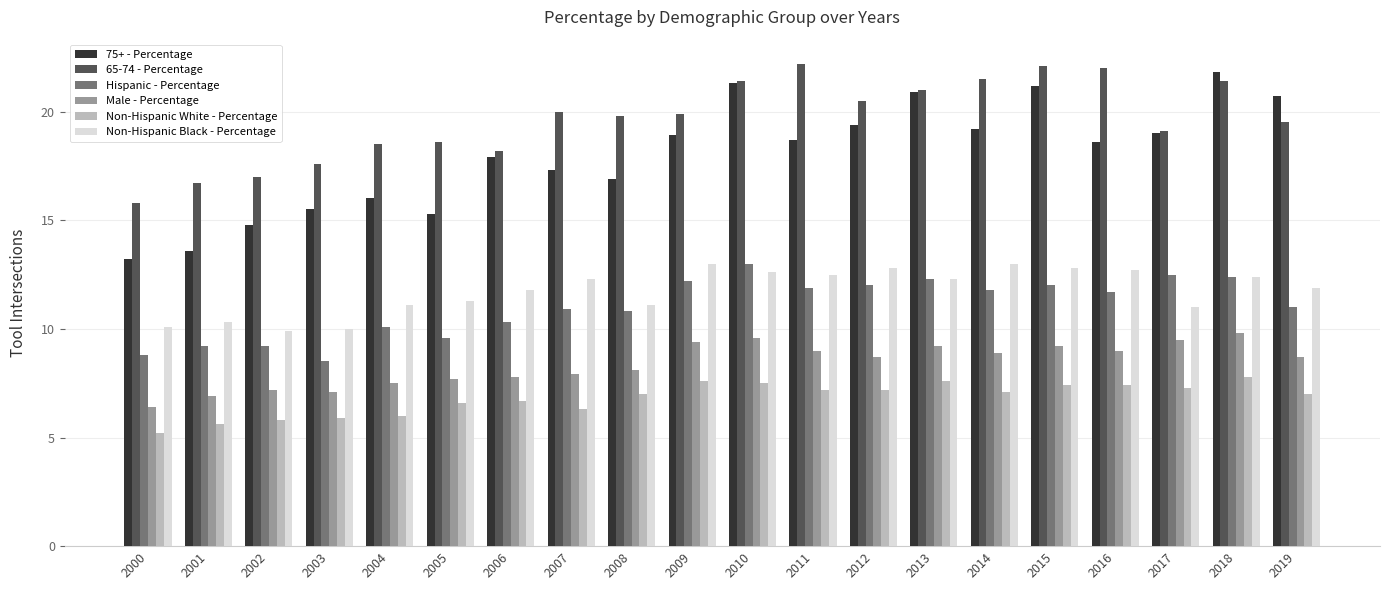

Reading right to left, transcribe all the data shown in this chart.

75+ - Percentage: 2019=20.7	2018=21.8	2017=19.0	2016=18.6	2015=21.2	2014=19.2	2013=20.9	2012=19.4	2011=18.7	2010=21.3	2009=18.9	2008=16.9	2007=17.3	2006=17.9	2005=15.3	2004=16.0	2003=15.5	2002=14.8	2001=13.6	2000=13.2
65-74 - Percentage: 2019=19.5	2018=21.4	2017=19.1	2016=22.0	2015=22.1	2014=21.5	2013=21.0	2012=20.5	2011=22.2	2010=21.4	2009=19.9	2008=19.8	2007=20.0	2006=18.2	2005=18.6	2004=18.5	2003=17.6	2002=17.0	2001=16.7	2000=15.8
Hispanic - Percentage: 2019=11.0	2018=12.4	2017=12.5	2016=11.7	2015=12.0	2014=11.8	2013=12.3	2012=12.0	2011=11.9	2010=13.0	2009=12.2	2008=10.8	2007=10.9	2006=10.3	2005=9.6	2004=10.1	2003=8.5	2002=9.2	2001=9.2	2000=8.8
Male - Percentage: 2019=8.7	2018=9.8	2017=9.5	2016=9.0	2015=9.2	2014=8.9	2013=9.2	2012=8.7	2011=9.0	2010=9.6	2009=9.4	2008=8.1	2007=7.9	2006=7.8	2005=7.7	2004=7.5	2003=7.1	2002=7.2	2001=6.9	2000=6.4
Non-Hispanic White - Percentage: 2019=7.0	2018=7.8	2017=7.3	2016=7.4	2015=7.4	2014=7.1	2013=7.6	2012=7.2	2011=7.2	2010=7.5	2009=7.6	2008=7.0	2007=6.3	2006=6.7	2005=6.6	2004=6.0	2003=5.9	2002=5.8	2001=5.6	2000=5.2
Non-Hispanic Black - Percentage: 2019=11.9	2018=12.4	2017=11.0	2016=12.7	2015=12.8	2014=13.0	2013=12.3	2012=12.8	2011=12.5	2010=12.6	2009=13.0	2008=11.1	2007=12.3	2006=11.8	2005=11.3	2004=11.1	2003=10.0	2002=9.9	2001=10.3	2000=10.1